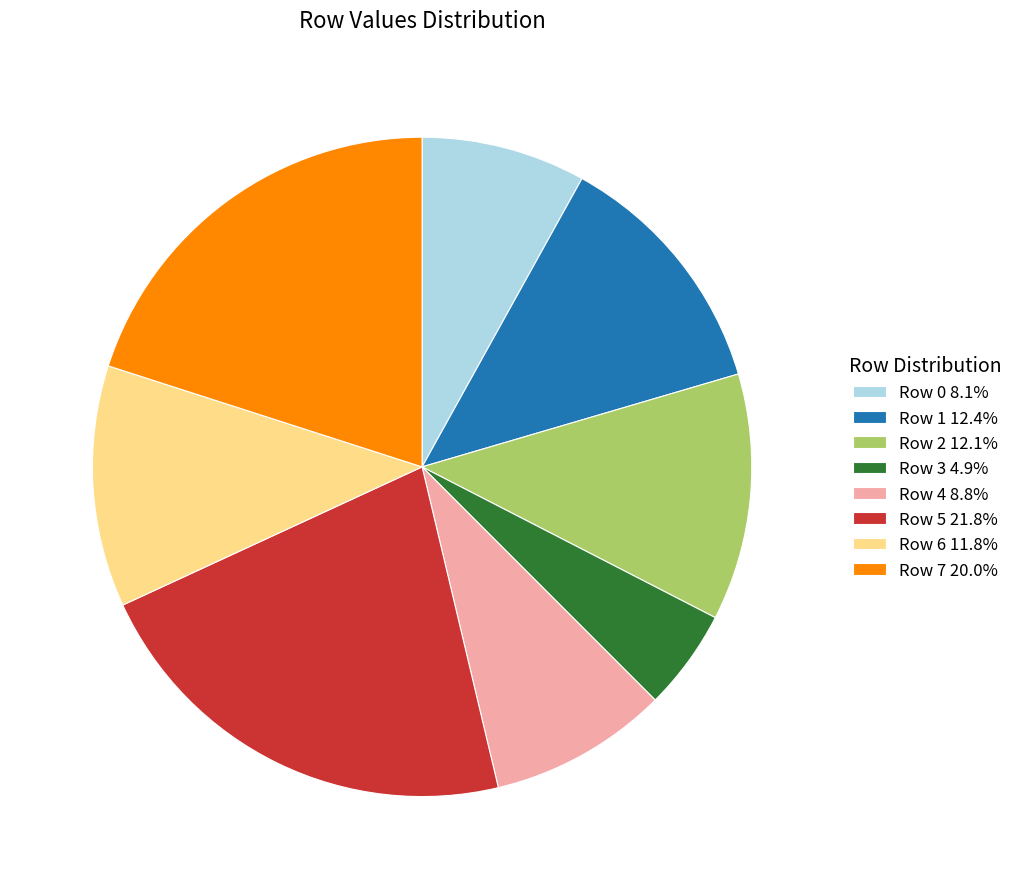

What is the ratio of the value at Row 5 21.8% to the value at Row 1 12.4%?

1.8